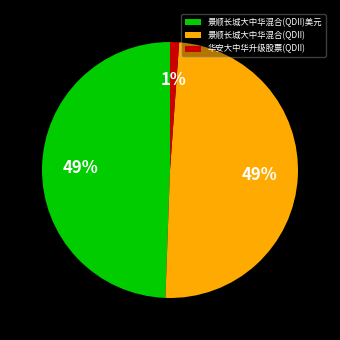

Between 华安大中华升级股票(QDII) and 景顺长城大中华混合(QDII), which is larger?

景顺长城大中华混合(QDII)